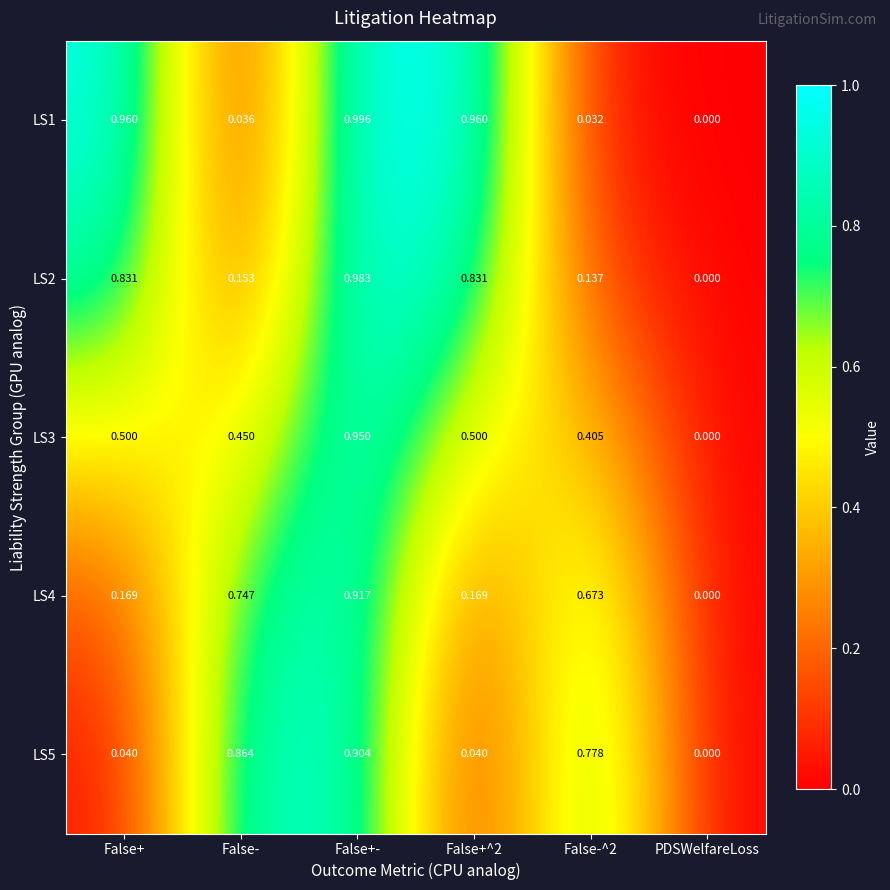

Where is LS4 nearest to the value 0?

PDSWelfareLoss